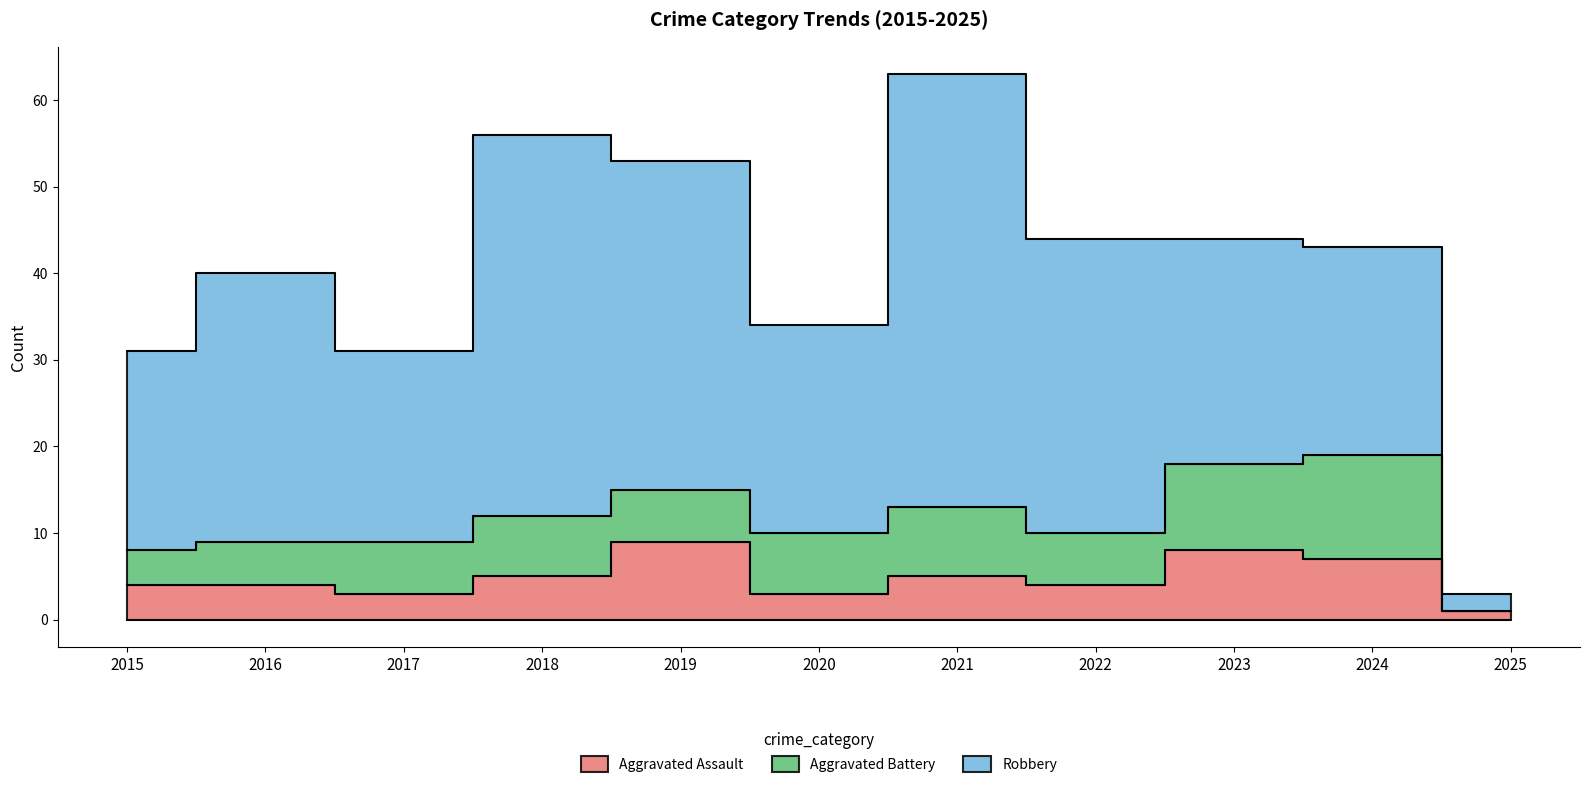

What is the sum of all Aggravated Battery values?

71